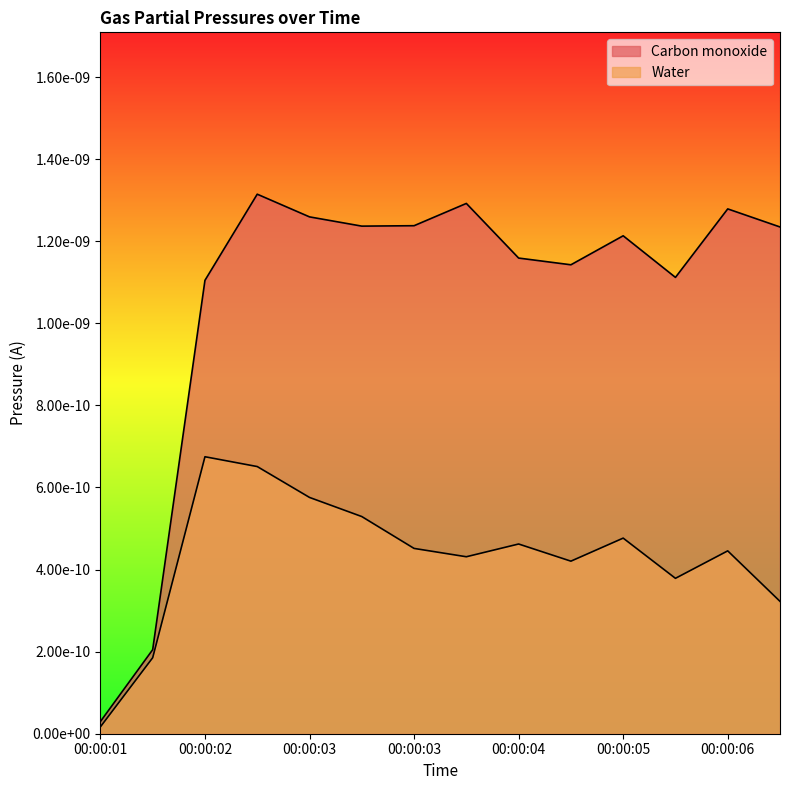

True or false: Carbon monoxide and Water cross at least once.

False